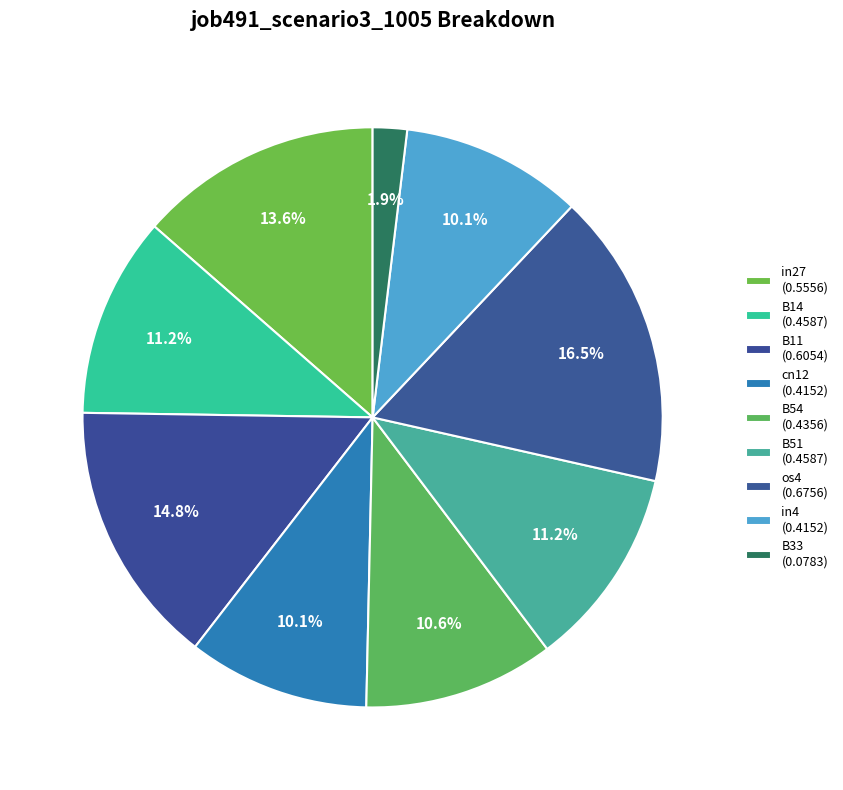

How many segments does this pie chart have?

9